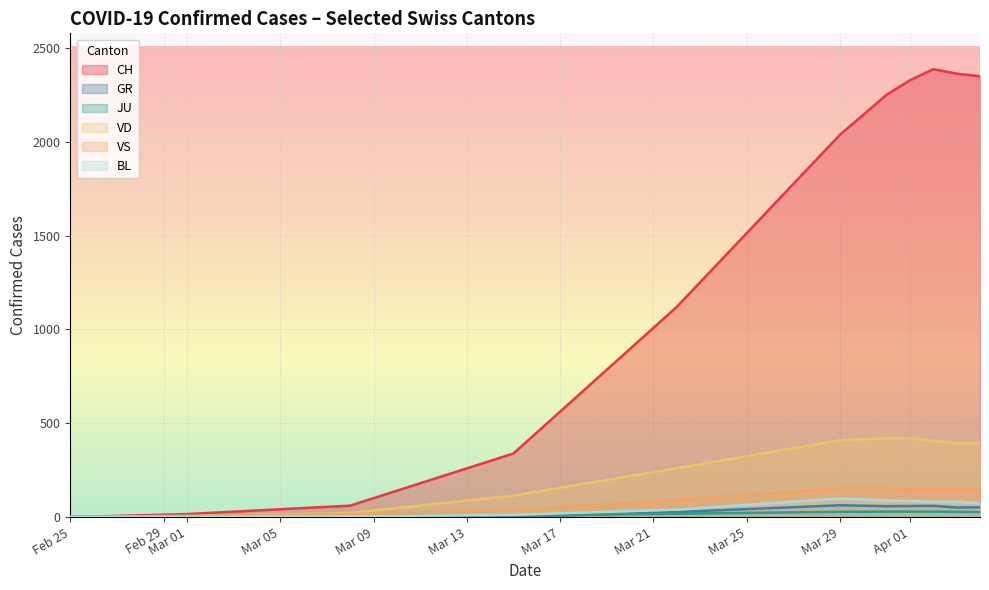

Which series has the largest total across all categories?

CH